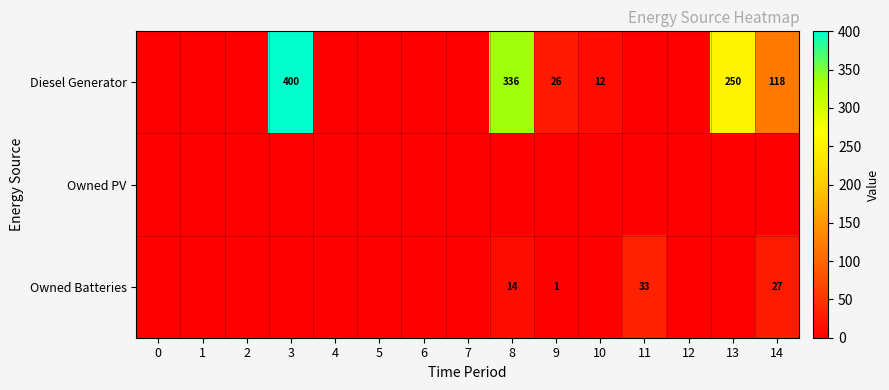

At how many categories does at least one series exceed 374?

1